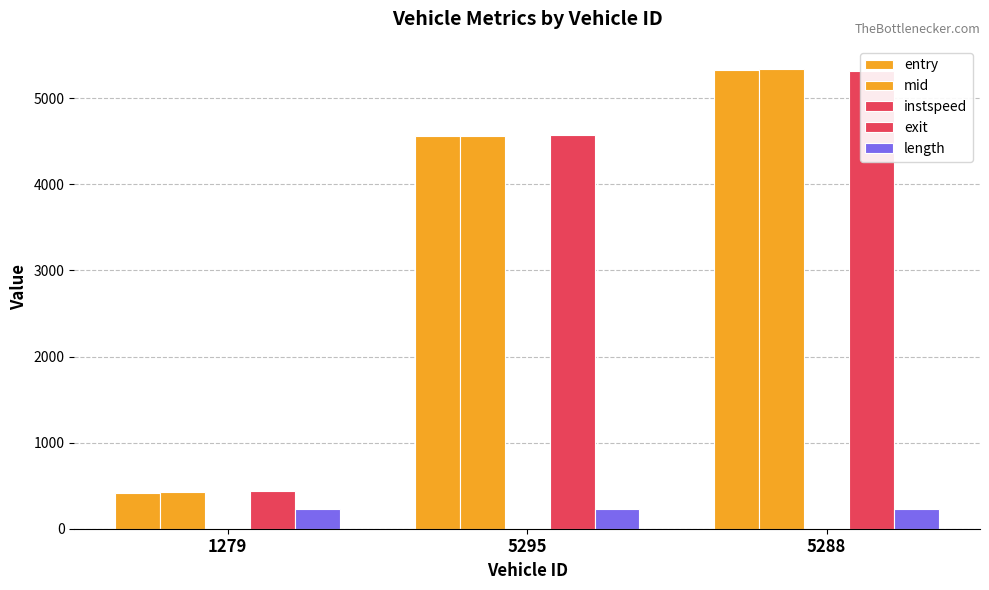

At which label does exit first exceed 4575?

5295